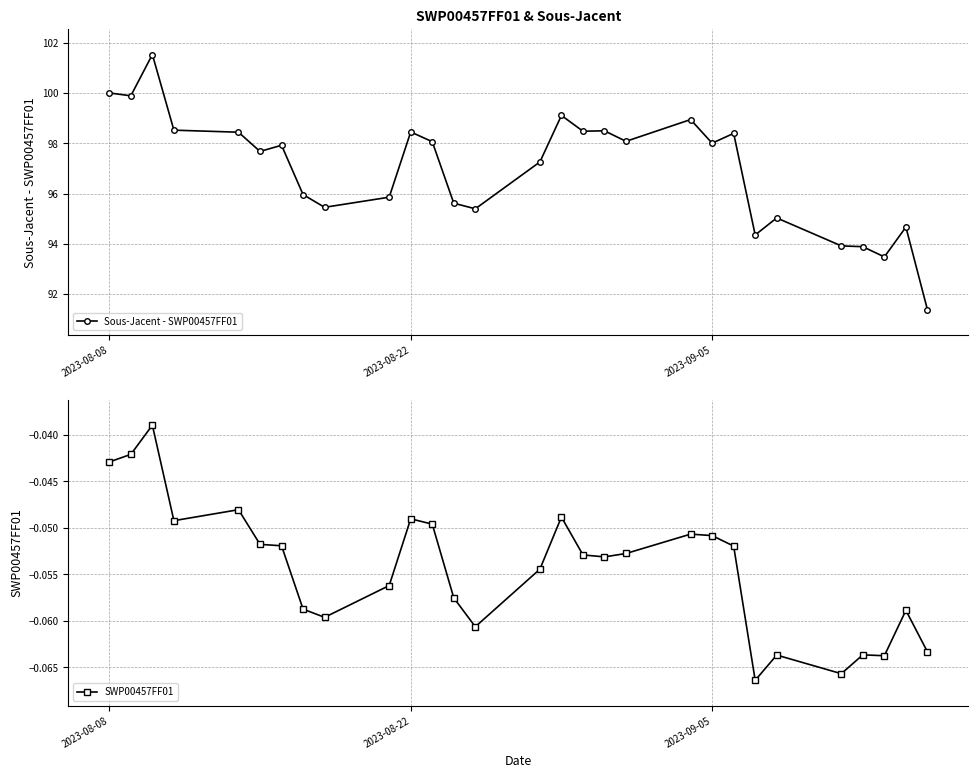

List the series in order of their overall mean, lowest first.

SWP00457FF01, Sous-Jacent - SWP00457FF01